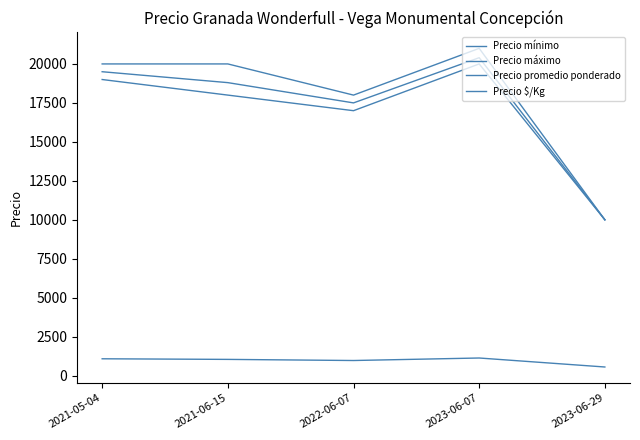

True or false: Precio promedio ponderado and Precio mínimo intersect in this chart.

False